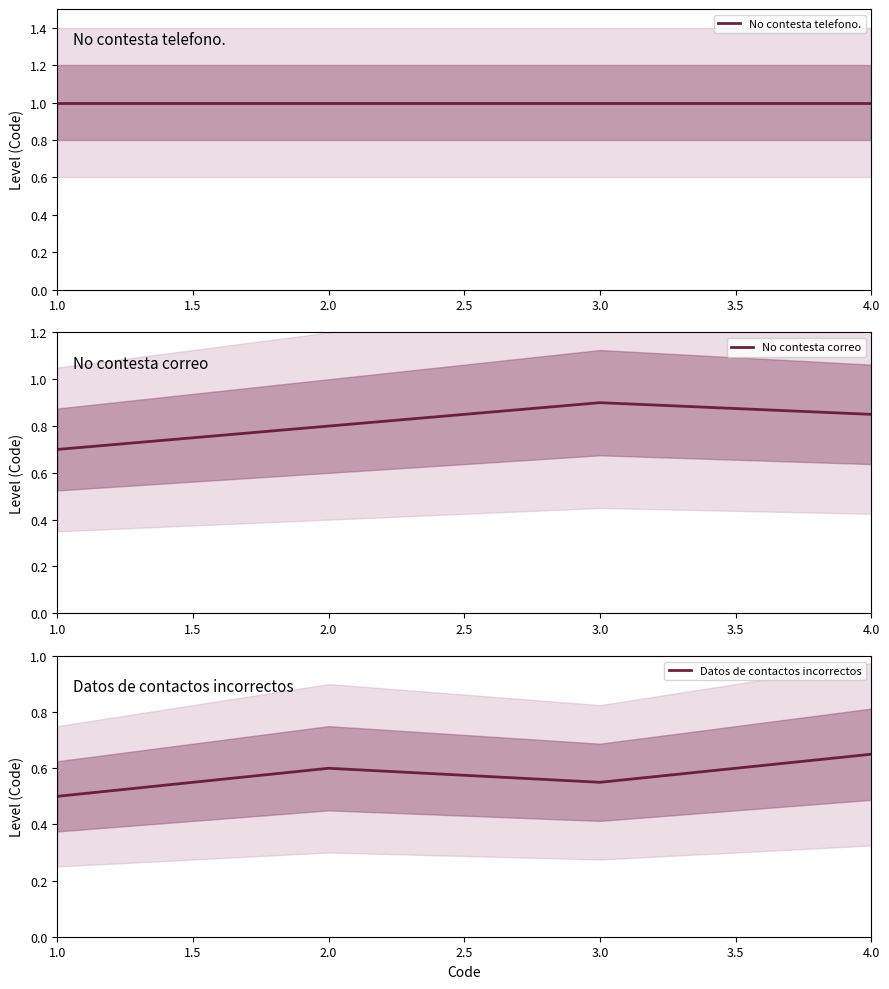

The No contesta correo series shows 0.3 at 1.0. True or false?

False